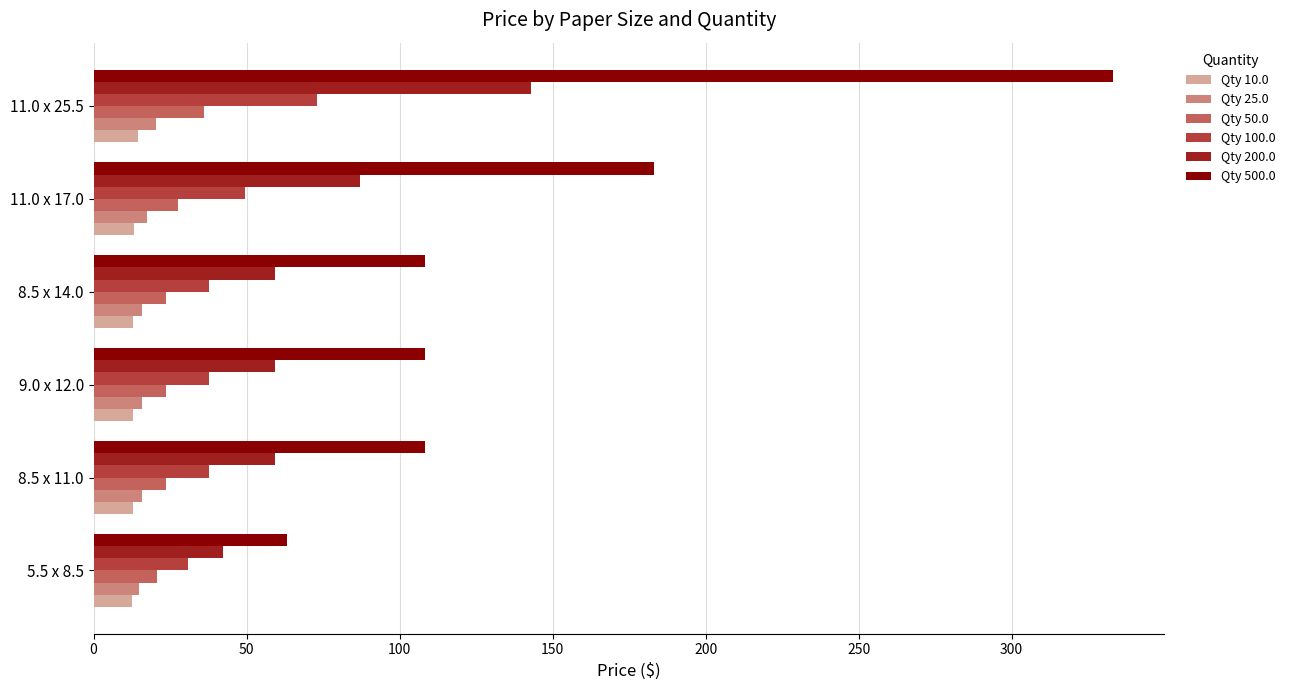

At which category does the chart reach its peak across all series?

11.0 x 25.5